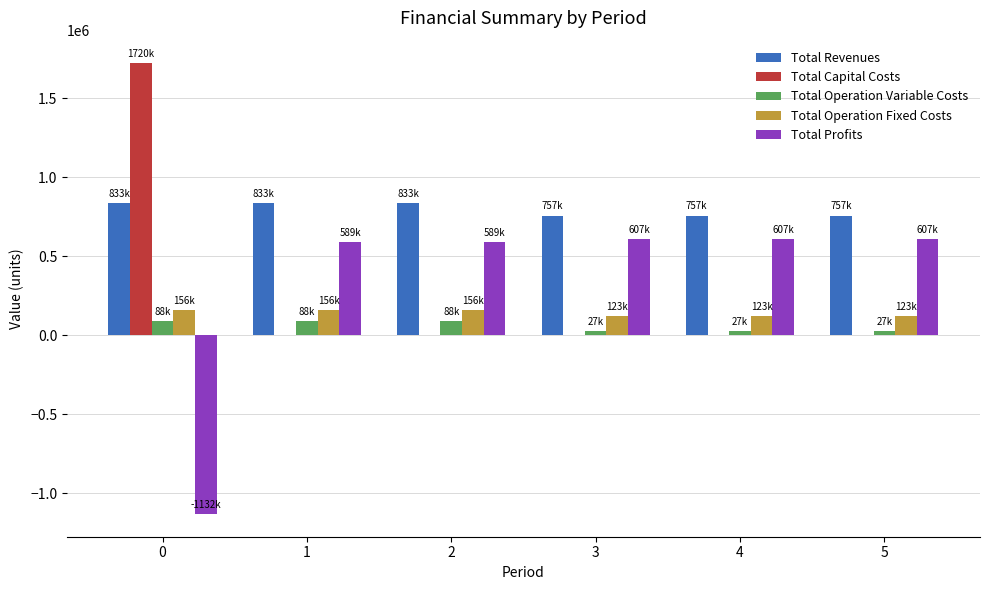

What is the total value across all series at 4?

1513223.8